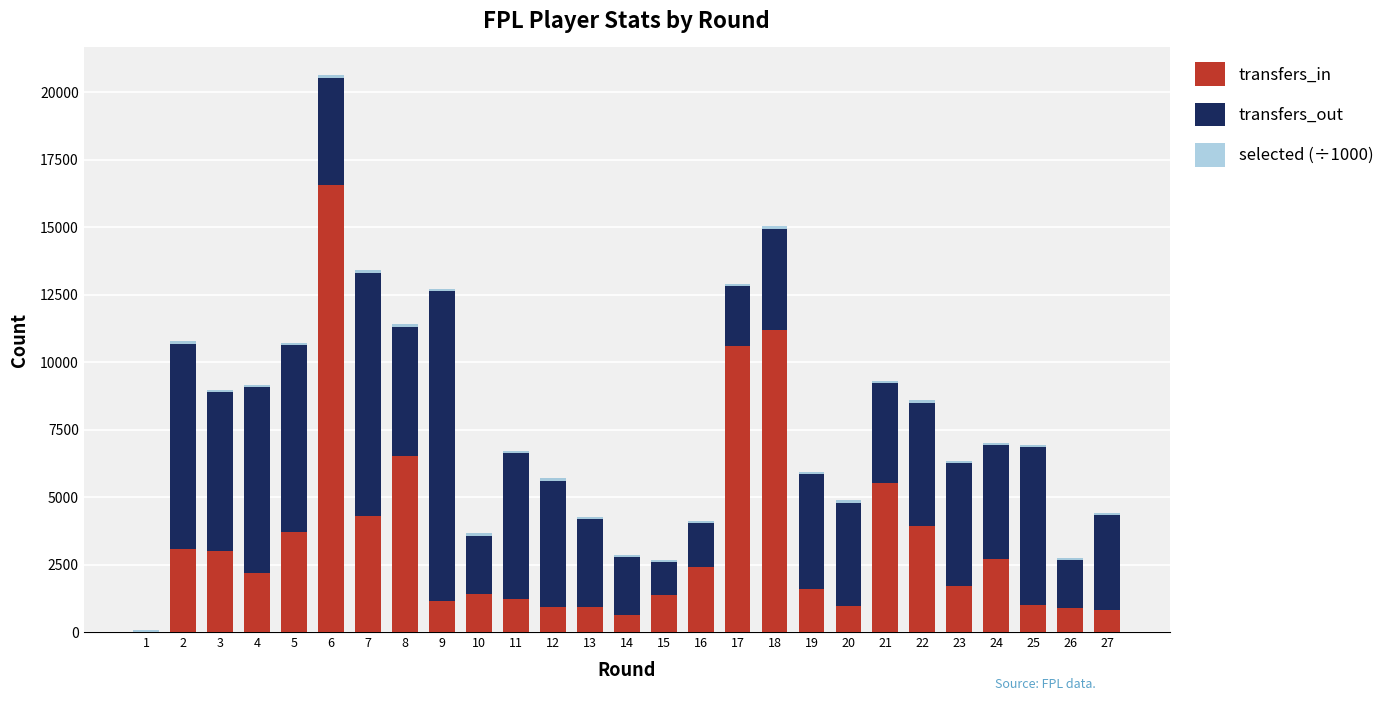

What is the highest value of the transfers_in series?

16565.0